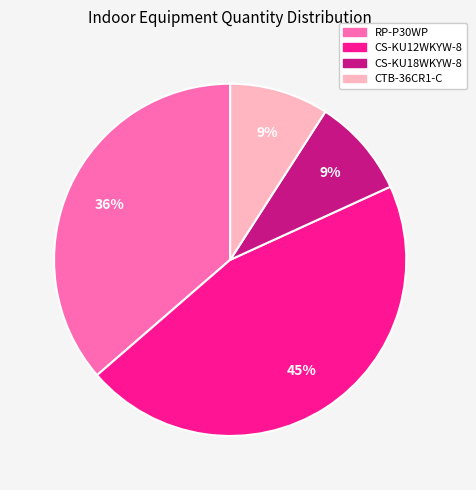

To the nearest percent, what portion does RP-P30WP represent?

36%